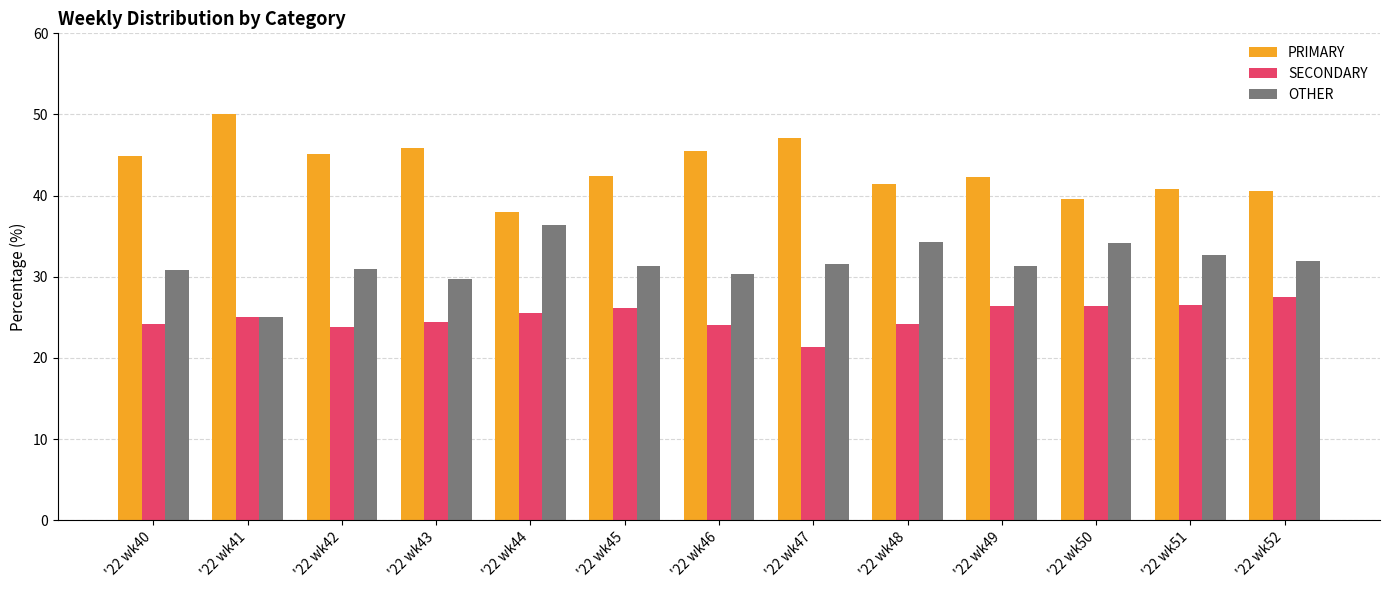

What are all the series names shown in the legend?

PRIMARY, SECONDARY, OTHER